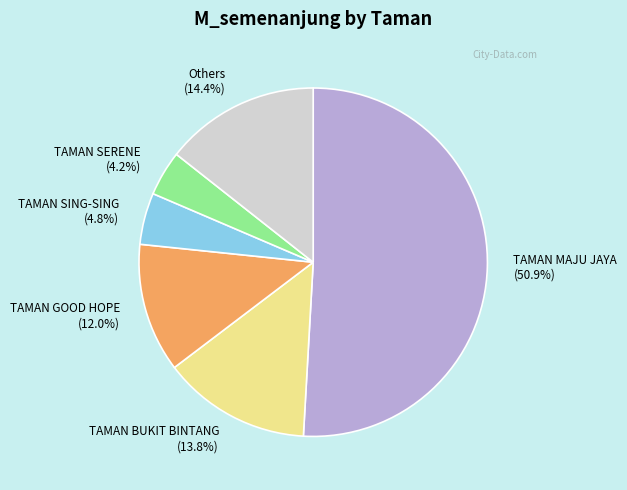

Which category accounts for the majority?

TAMAN MAJU JAYA